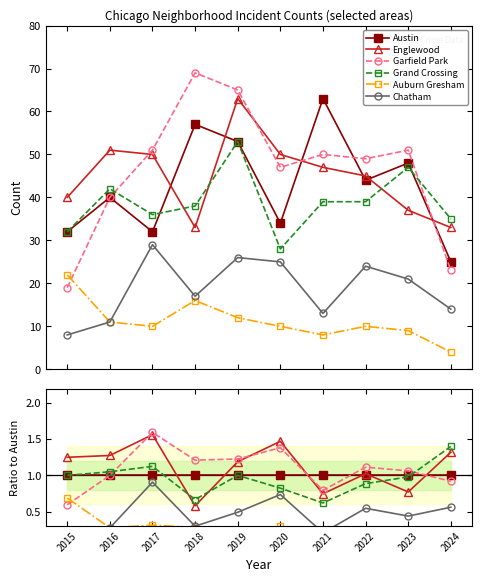

The Grand Crossing series shows 1.1 at 2017. True or false?

True